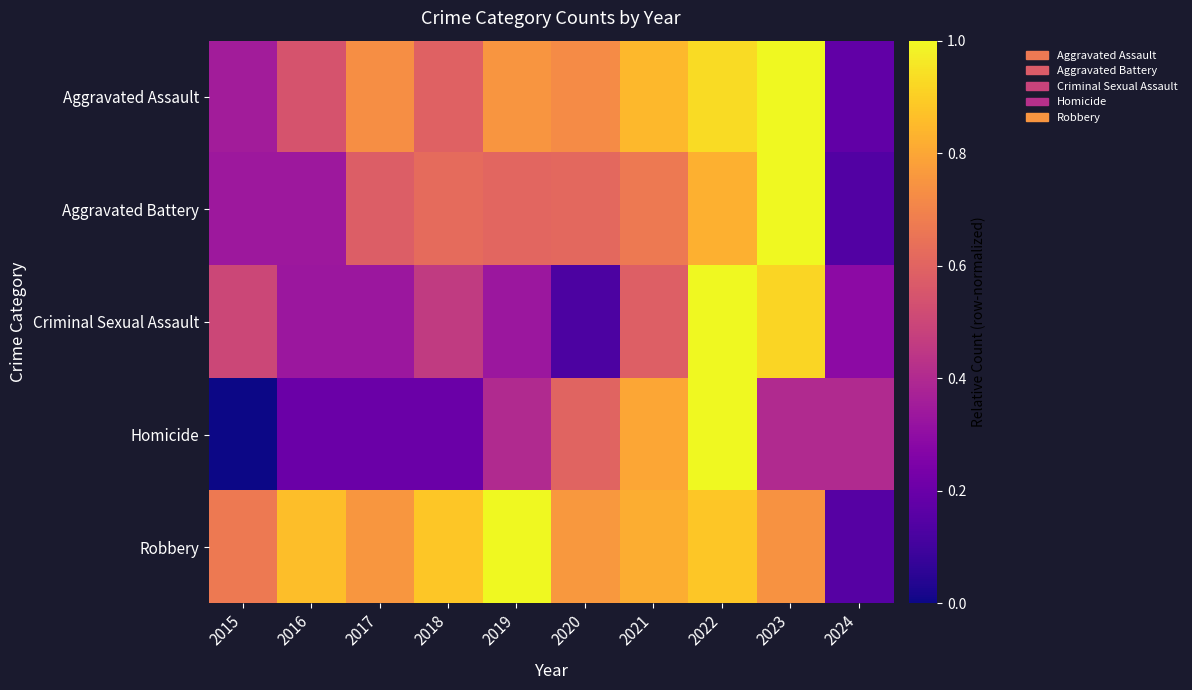

Count the number of categories in the chart.

10